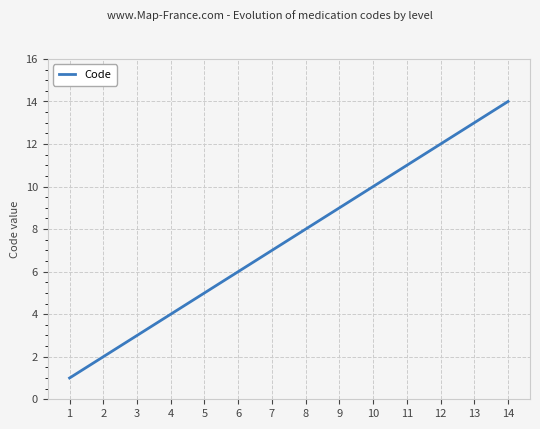

Reading right to left, list all the values displayed in this chart.

14=14	13=13	12=12	11=11	10=10	9=9	8=8	7=7	6=6	5=5	4=4	3=3	2=2	1=1